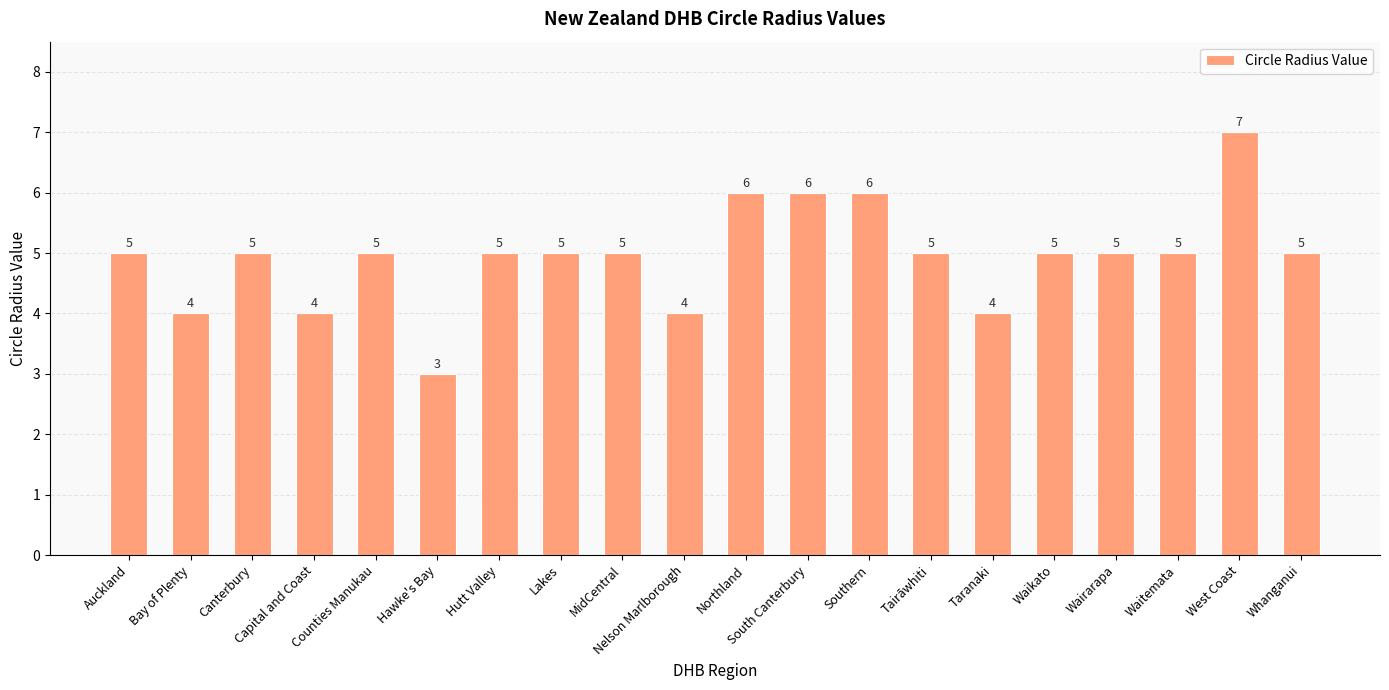

Approximately how many times larger is the value at Lakes compared to Hutt Valley?

1.0